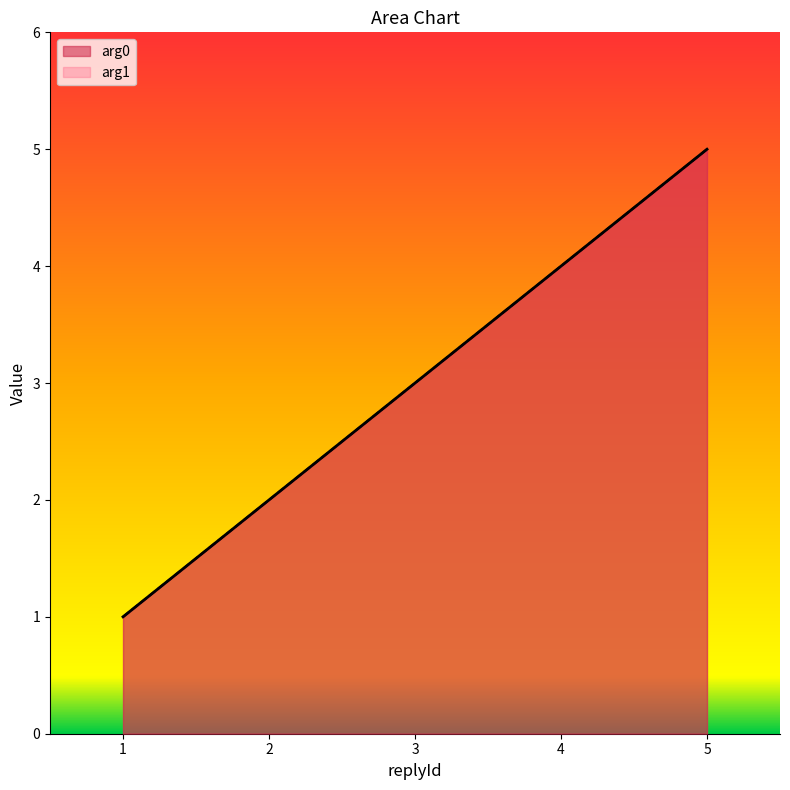

What is the difference between the maximum and minimum values in the arg1 series?

4